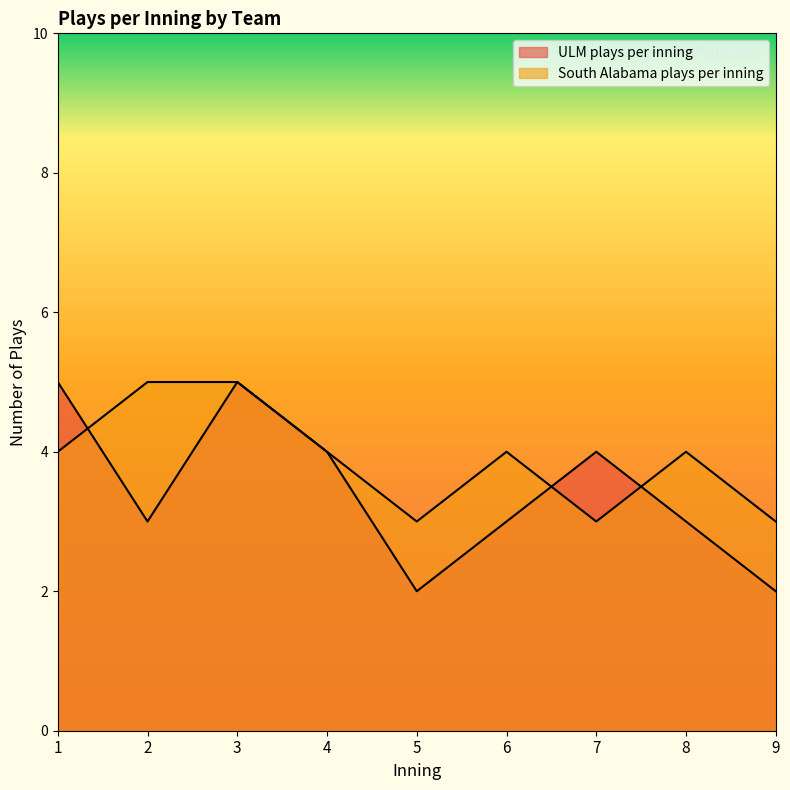

Which label corresponds to the largest value in the chart?

1